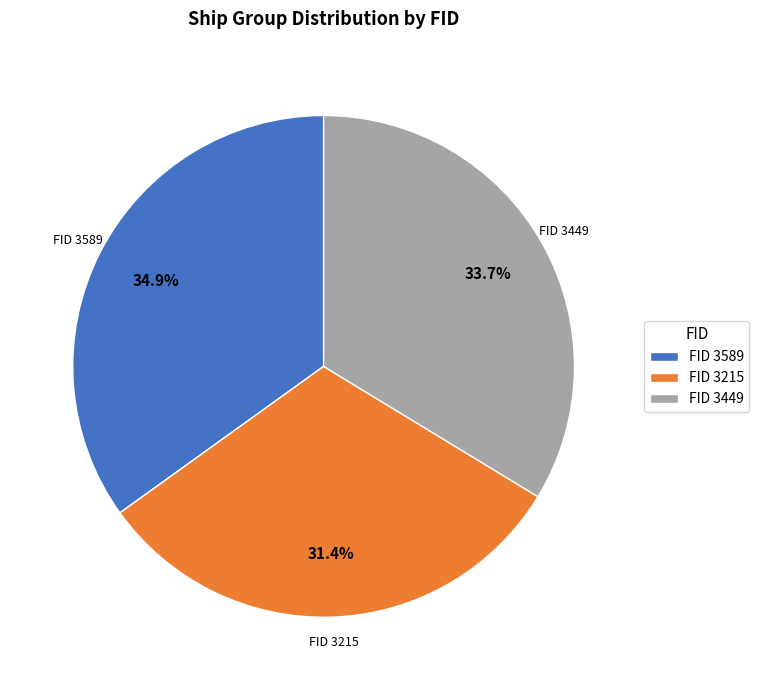

What is the largest slice in the pie chart?

FID 3589